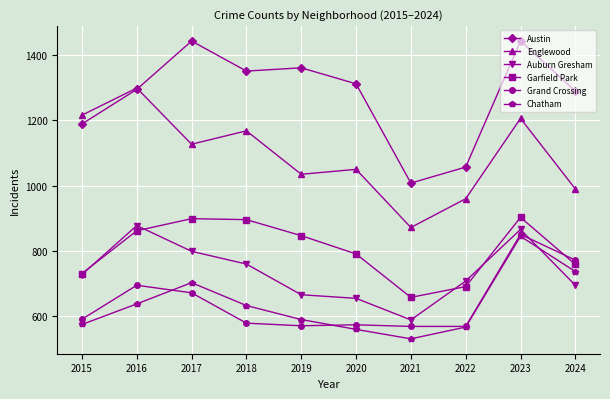

True or false: Chatham has a value of 703 at 2017.

True